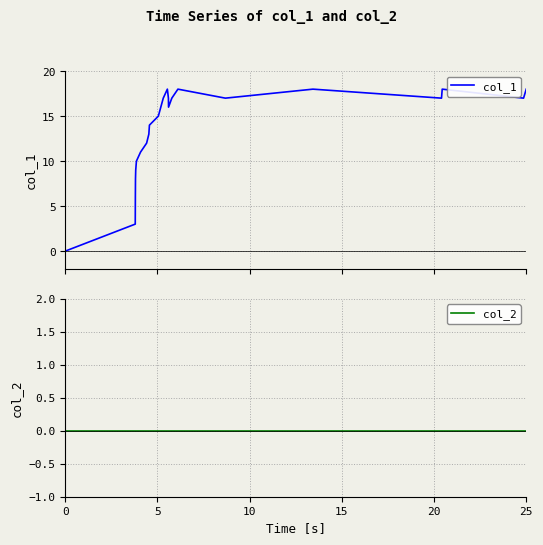

Which series has the widest spread of values?

col_1